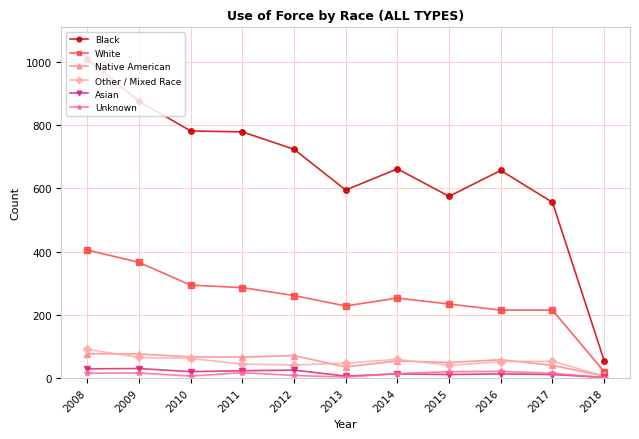

True or false: Unknown has more than 2 interior local peaks.

True